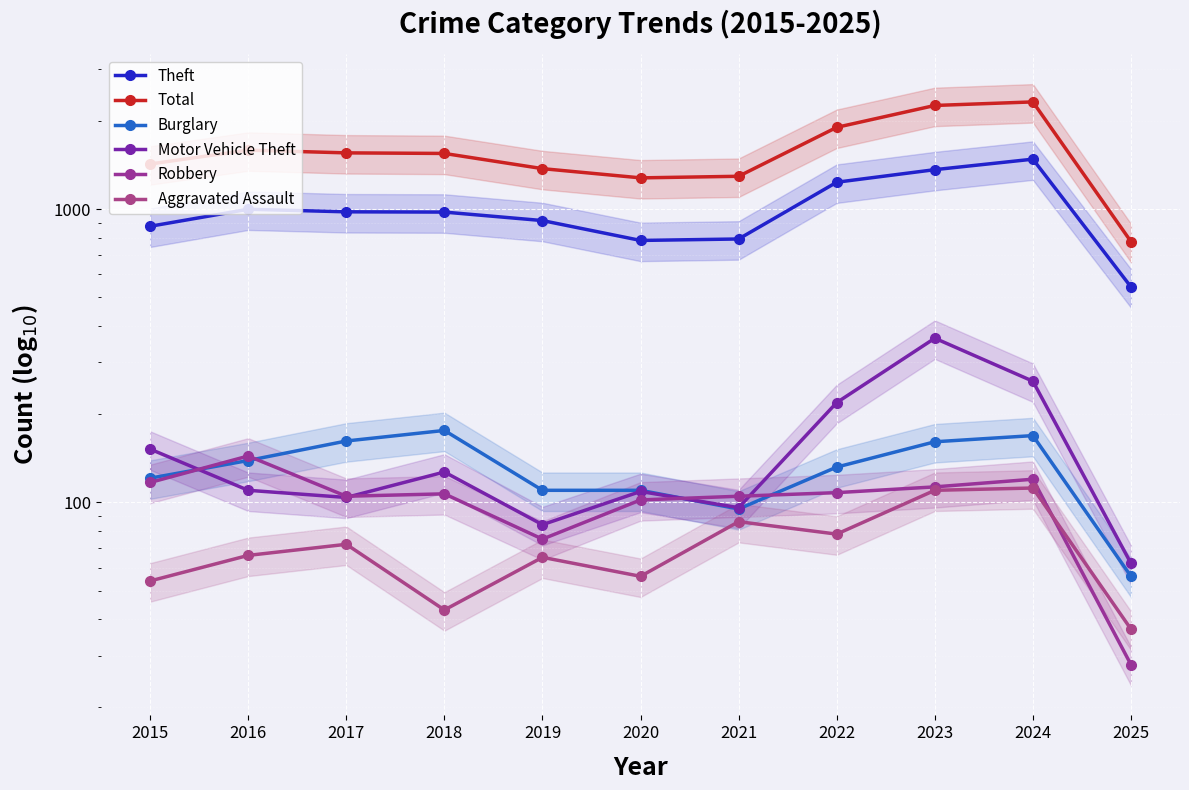

What is the average value of the Theft series?

994